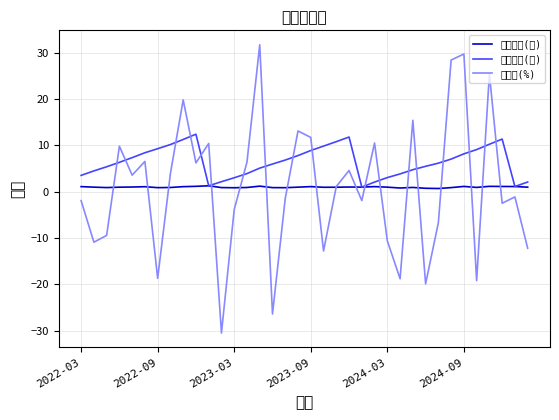

What is the maximum value for 單月營收(億)?

1.3